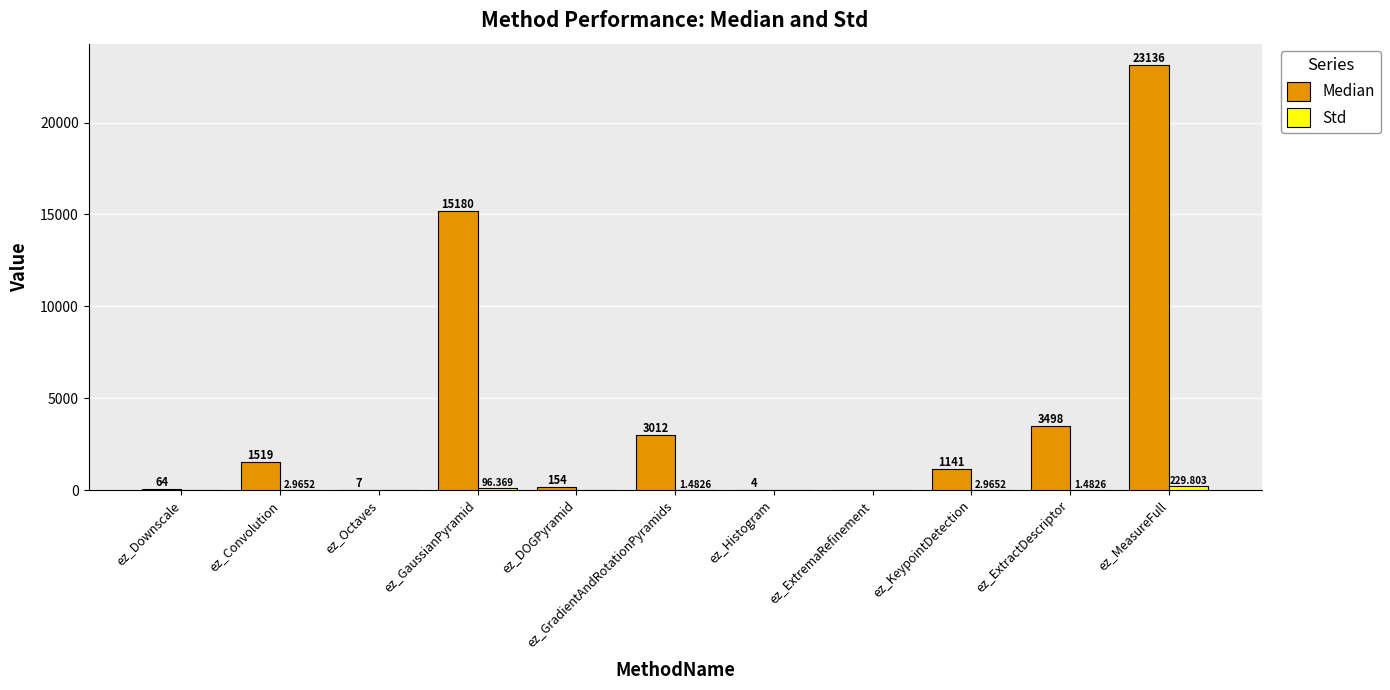

Are the bars horizontal?

No